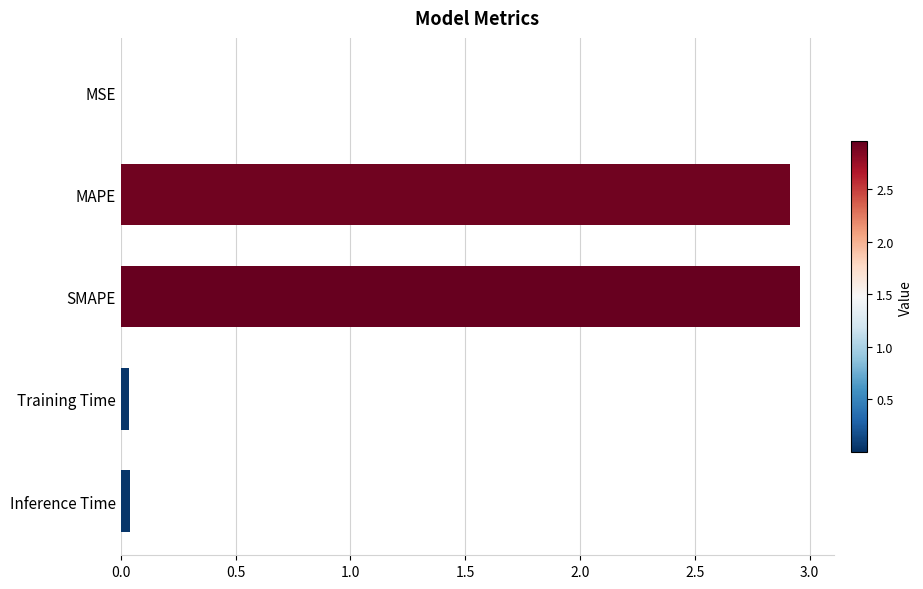

What is the sum of all values?

5.9